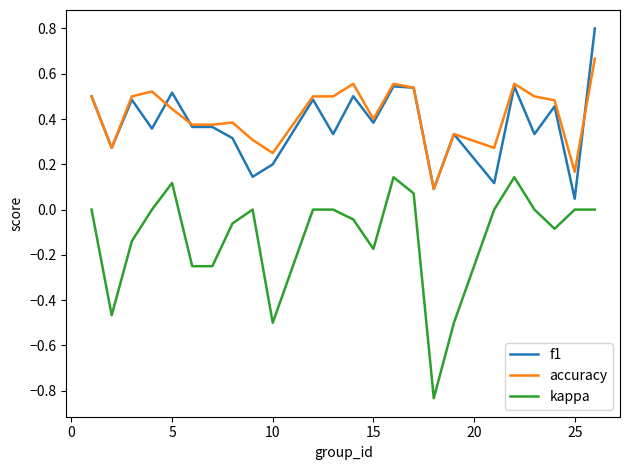

Rank the series by their maximum value, from lowest to highest.

kappa, accuracy, f1